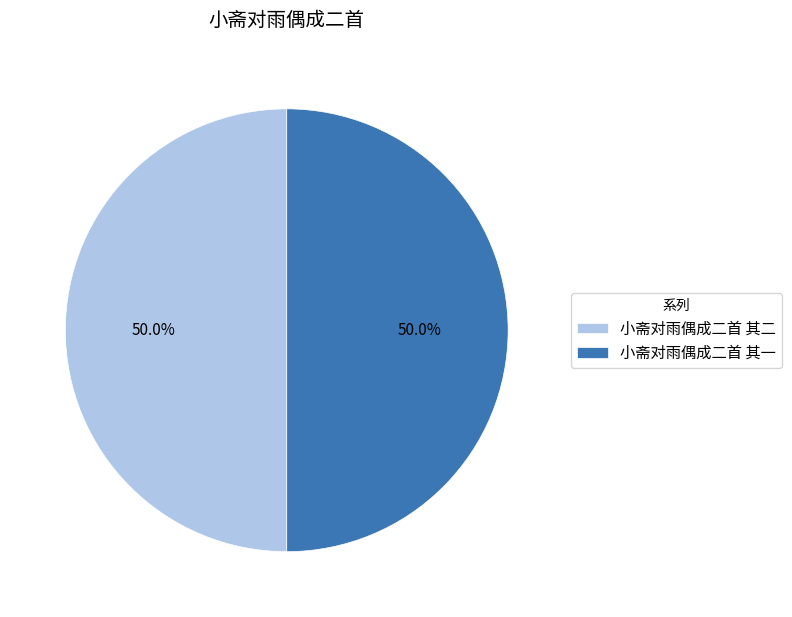

What is the ratio of the value at 小斋对雨偶成二首 其一 to the value at 小斋对雨偶成二首 其二?

1.0